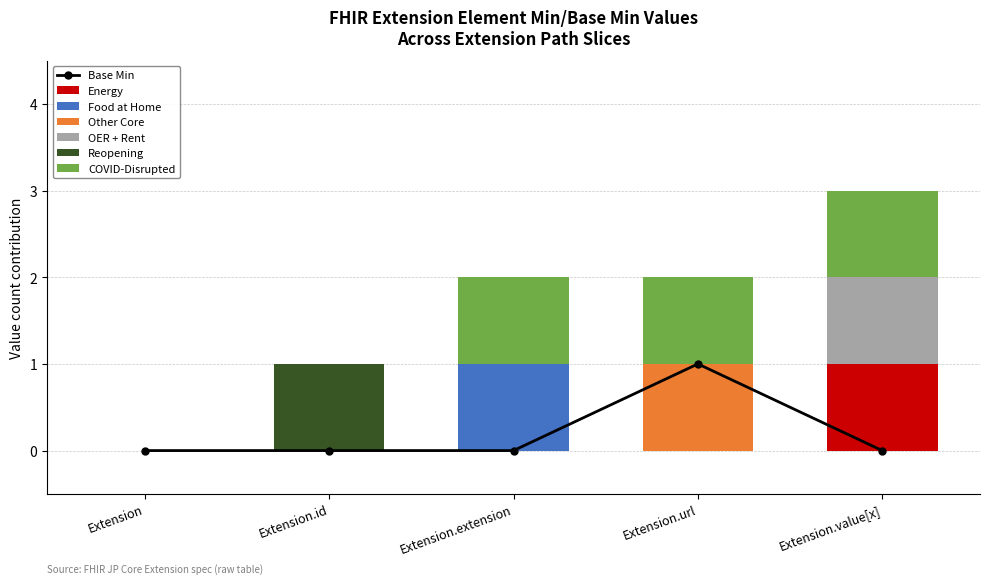

Reading left to right, list all the values displayed in this chart.

Energy: 0	0	0	0	1
Food at Home: 0	0	1	0	0
Other Core: 0	0	0	1	0
OER + Rent: 0	0	0	0	1
Reopening: 0	1	0	0	0
COVID-Disrupted: 0	0	1	1	1